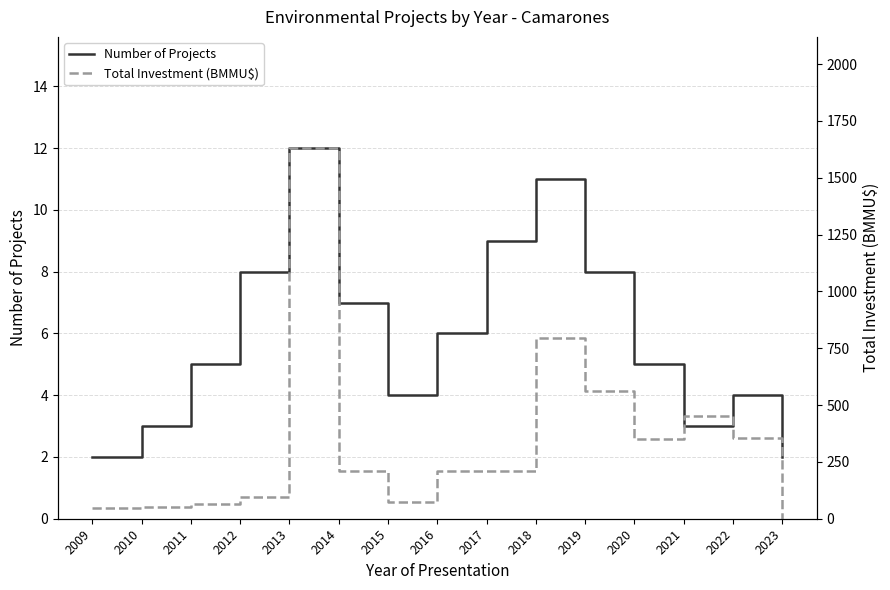

Is it true that Number of Projects equals 0.7 at 2010?

False